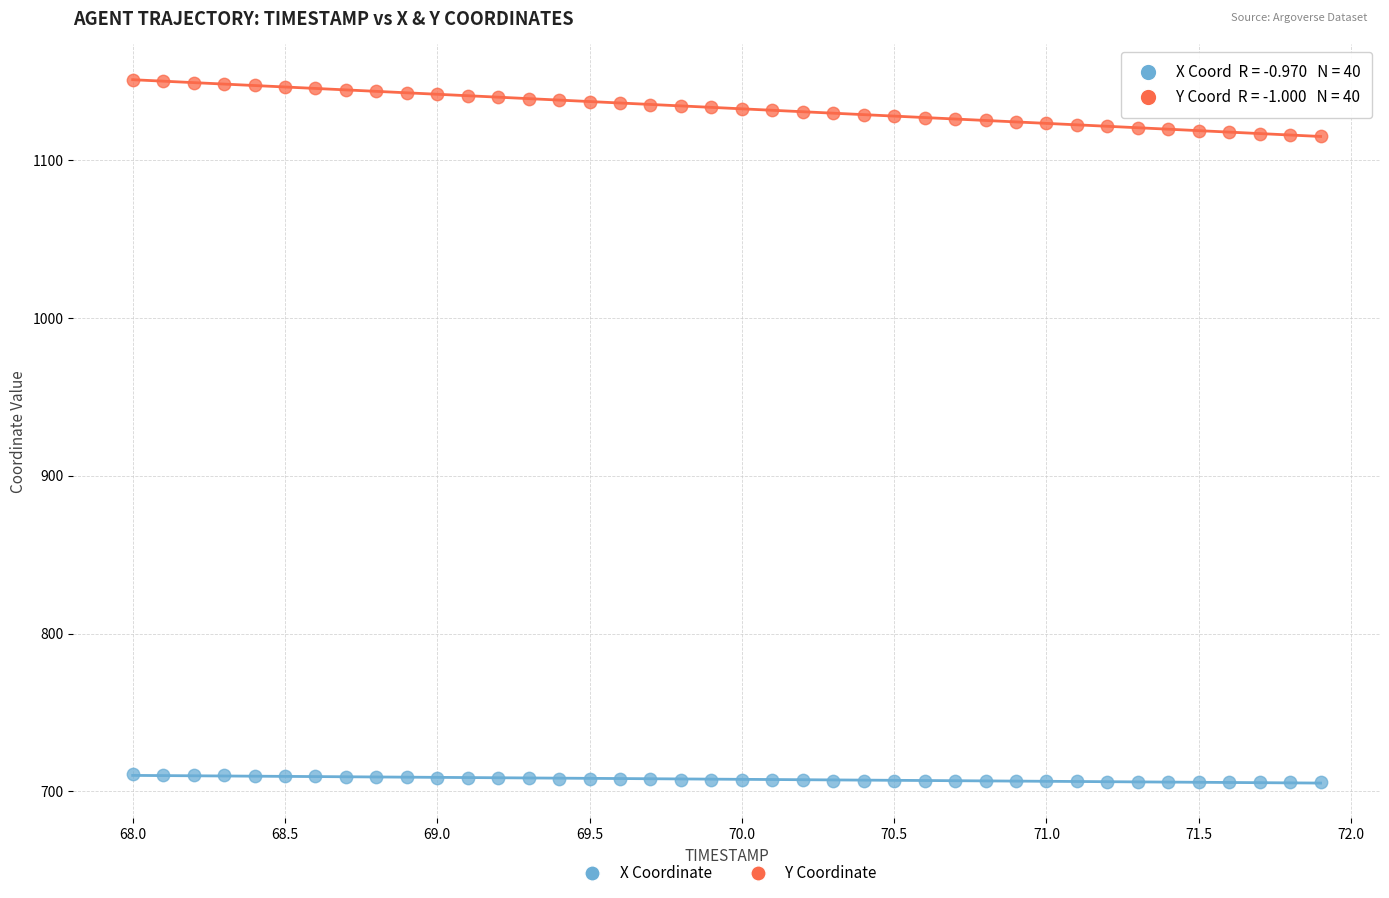

Across all data points, what is the range of X values (max minus min)?

3.9